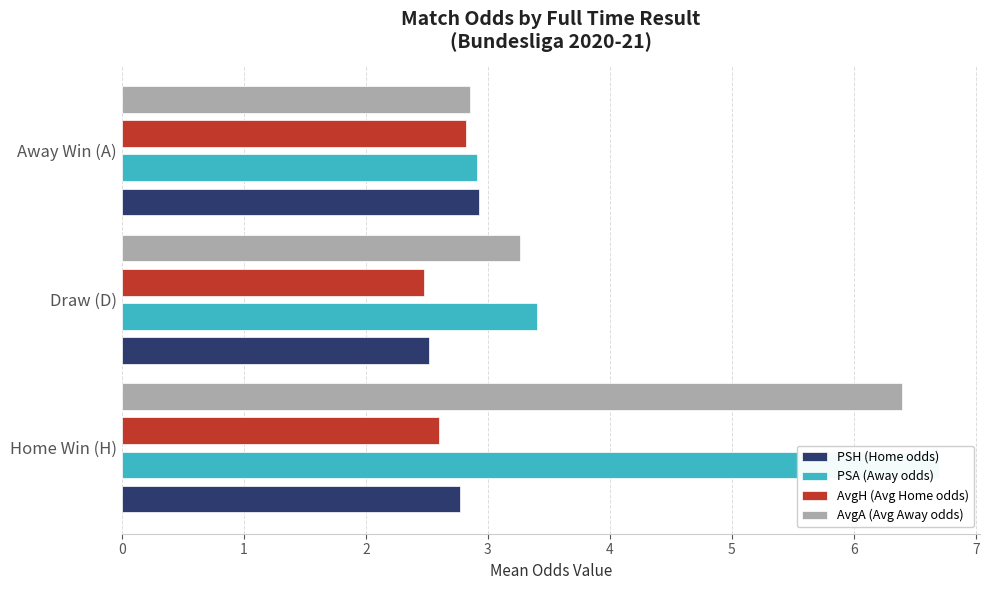

What is the lowest value of the AvgH (Avg Home odds) series?

2.5